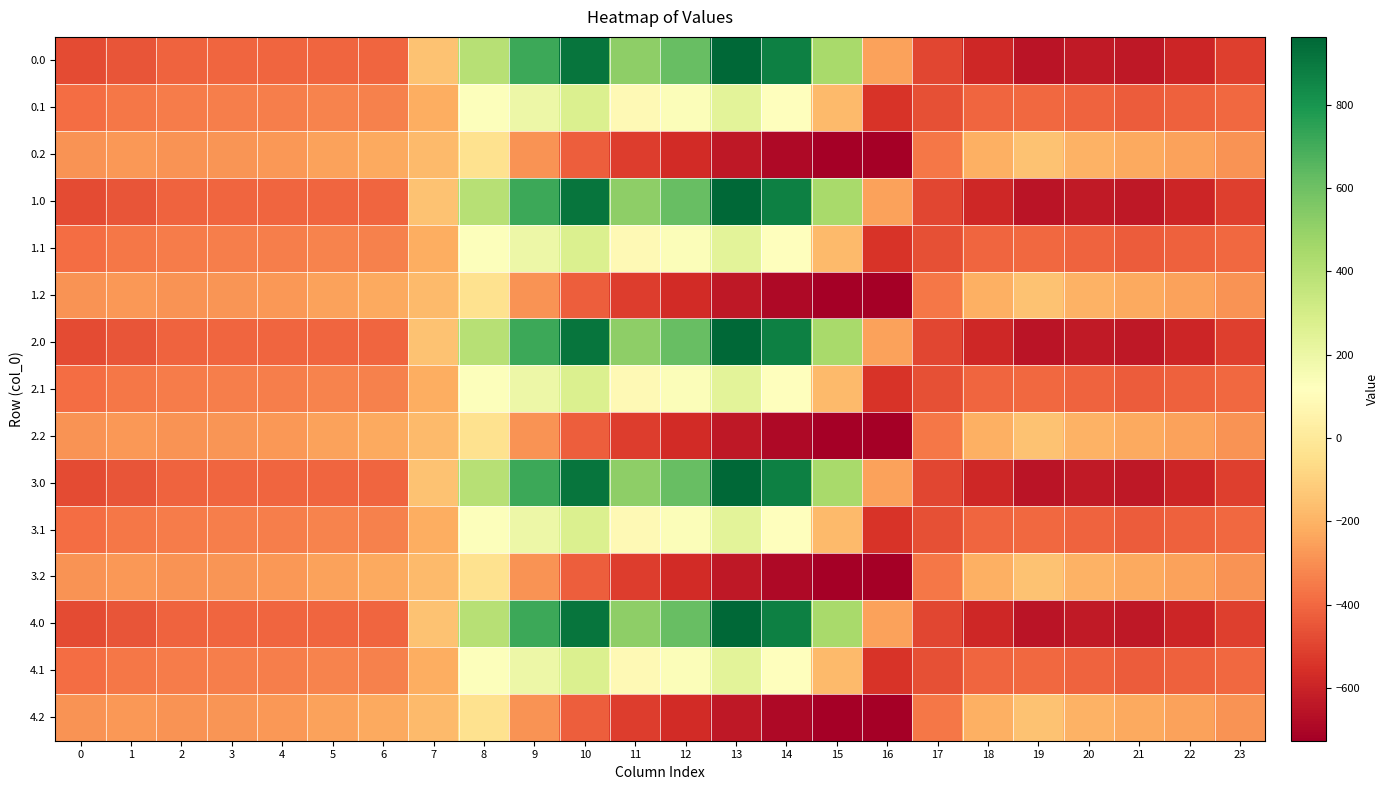

Rank the series by their maximum value, from lowest to highest.

0.2, 1.2, 2.2, 3.2, 4.2, 0.1, 1.1, 2.1, 3.1, 4.1, 0.0, 1.0, 2.0, 3.0, 4.0